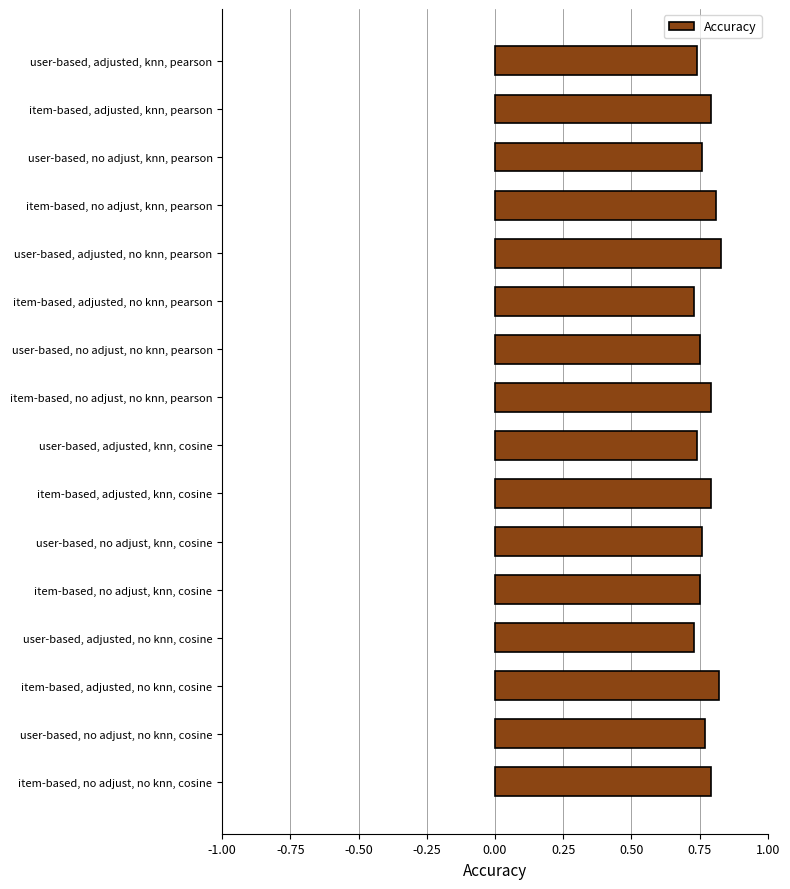

Count the values in the range 0 to 1.

16